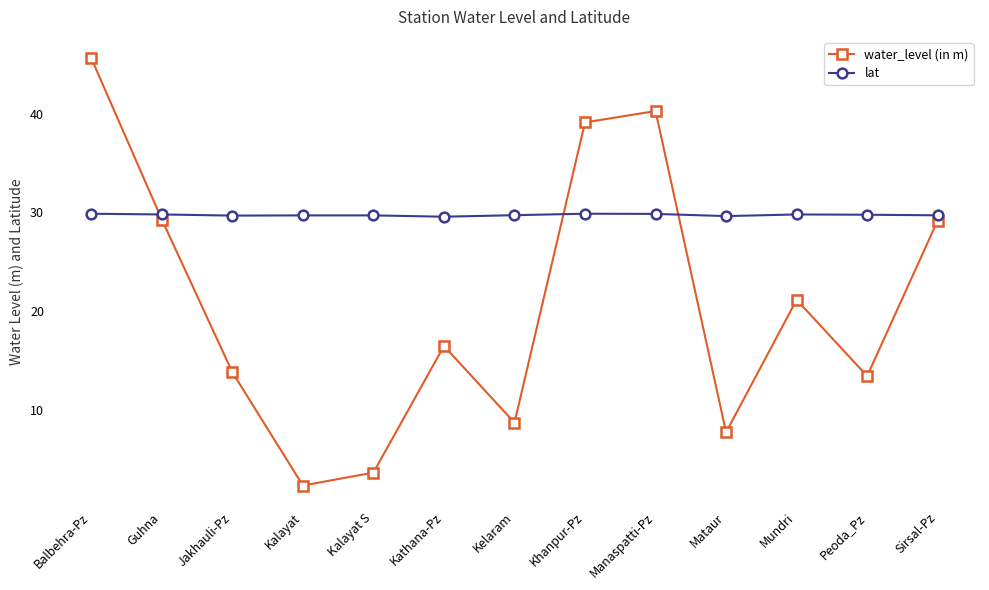

At Khanpur-Pz, list the series in order from smallest to largest.

lat, water_level (in m)